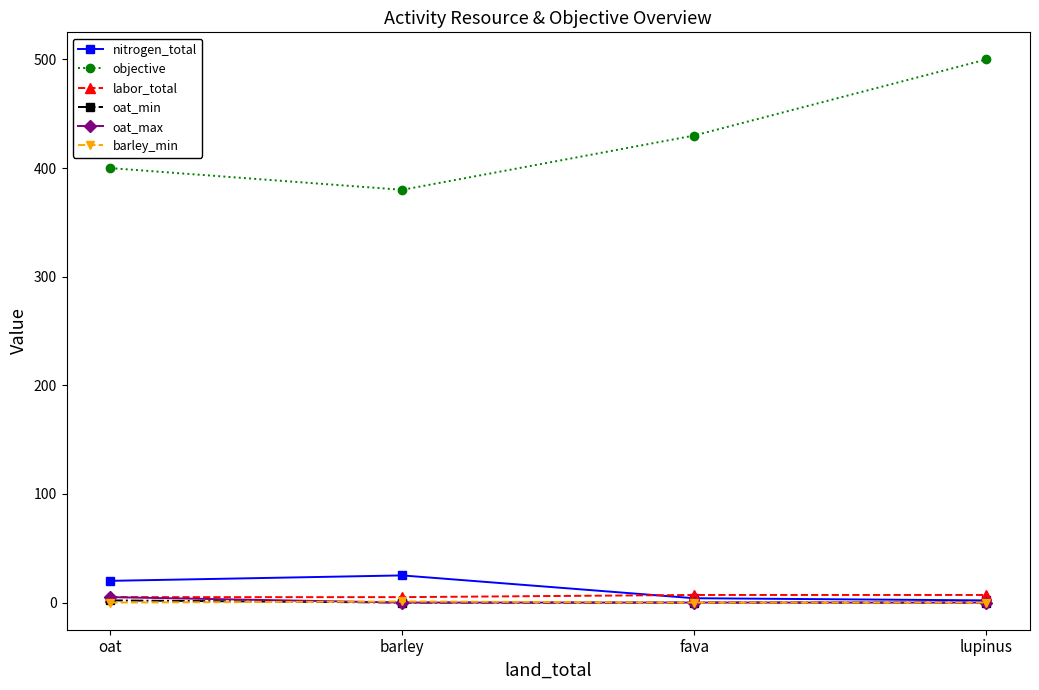

What is the label of the 3rd point from the left?

fava